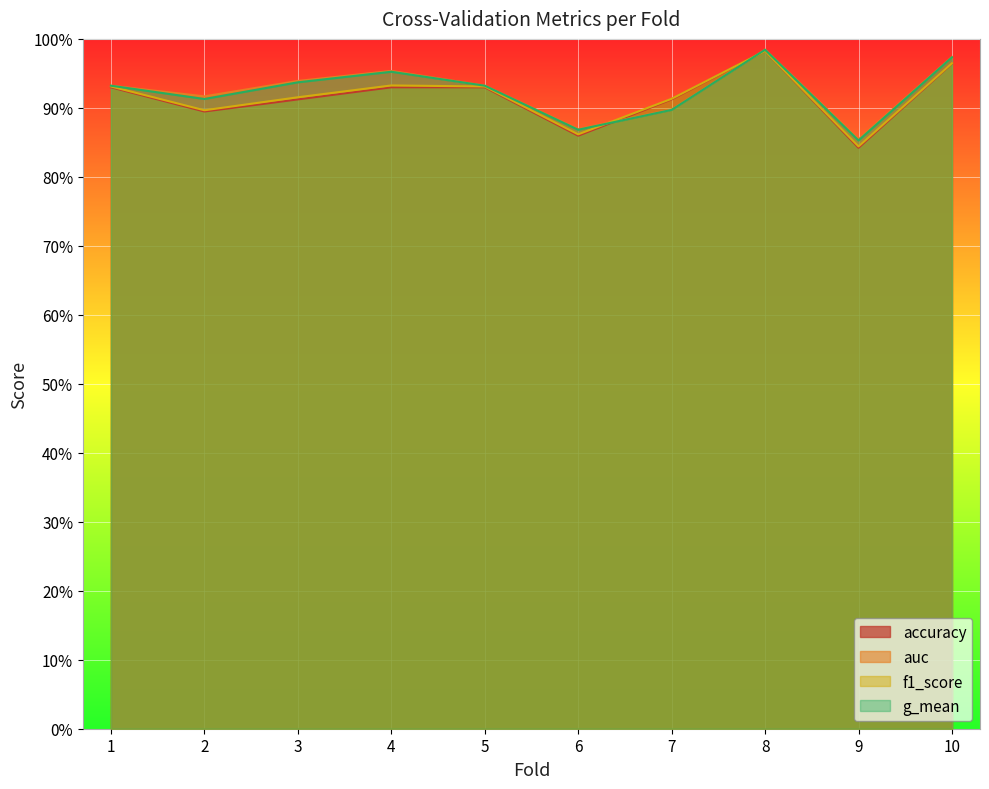

How many times do f1_score and auc cross each other?

2